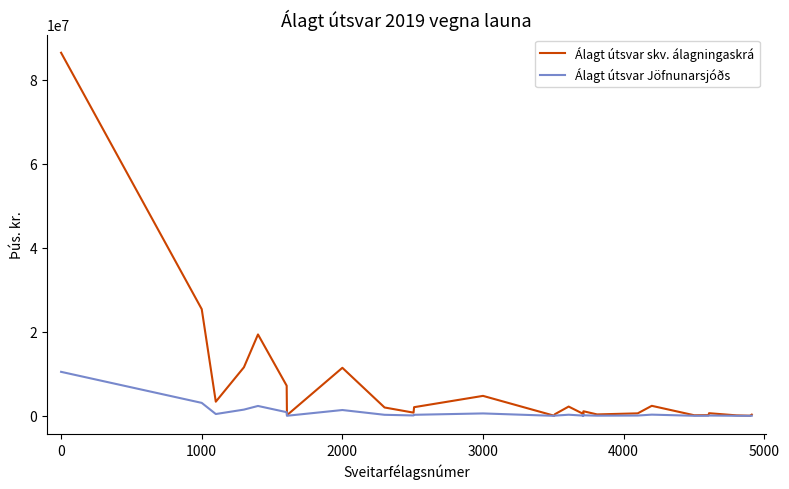

What are all the series names shown in the legend?

Álagt útsvar skv. álagningaskrá, Álagt útsvar Jöfnunarsjóðs